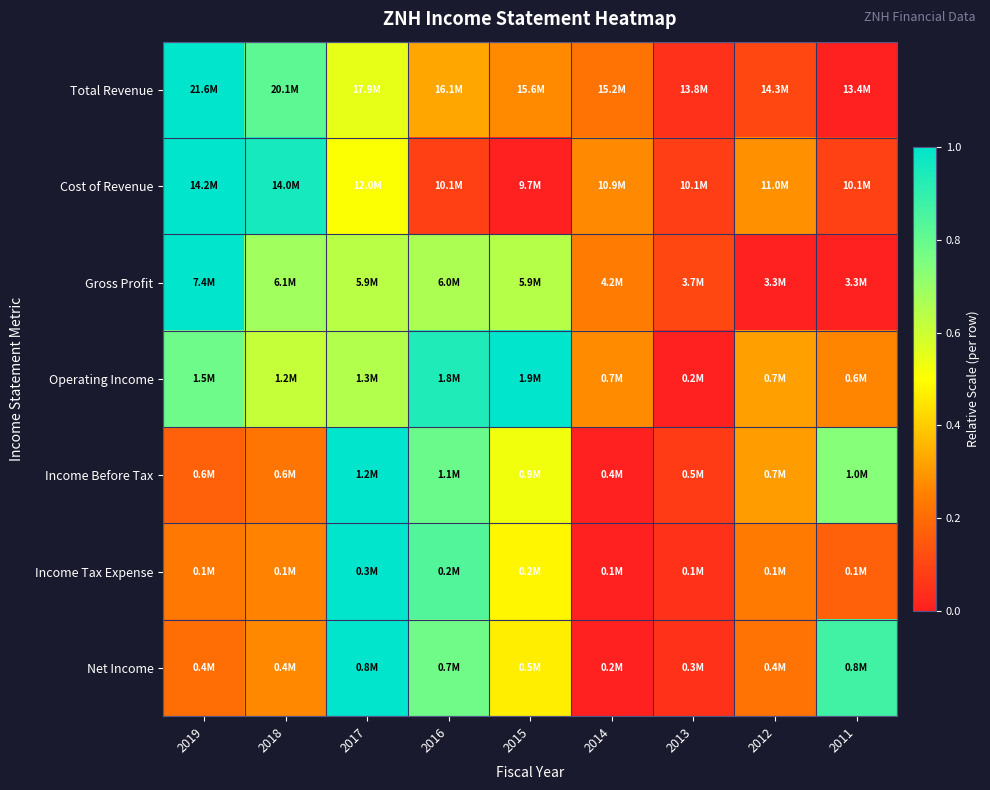

Reading right to left, transcribe all the data shown in this chart.

Total Revenue: 2011=0.0	2012=0.1	2013=0.0	2014=0.2	2015=0.3	2016=0.3	2017=0.5	2018=0.8	2019=1.0
Cost of Revenue: 2011=0.1	2012=0.3	2013=0.1	2014=0.3	2015=0.0	2016=0.1	2017=0.5	2018=1.0	2019=1.0
Gross Profit: 2011=0.0	2012=0.0	2013=0.1	2014=0.2	2015=0.6	2016=0.7	2017=0.6	2018=0.7	2019=1.0
Operating Income: 2011=0.3	2012=0.3	2013=0.0	2014=0.3	2015=1.0	2016=0.9	2017=0.7	2018=0.6	2019=0.8
Income Before Tax: 2011=0.7	2012=0.3	2013=0.1	2014=0.0	2015=0.5	2016=0.8	2017=1.0	2018=0.2	2019=0.2
Income Tax Expense: 2011=0.2	2012=0.2	2013=0.1	2014=0.0	2015=0.5	2016=0.8	2017=1.0	2018=0.3	2019=0.2
Net Income: 2011=0.9	2012=0.2	2013=0.1	2014=0.0	2015=0.5	2016=0.8	2017=1.0	2018=0.3	2019=0.2